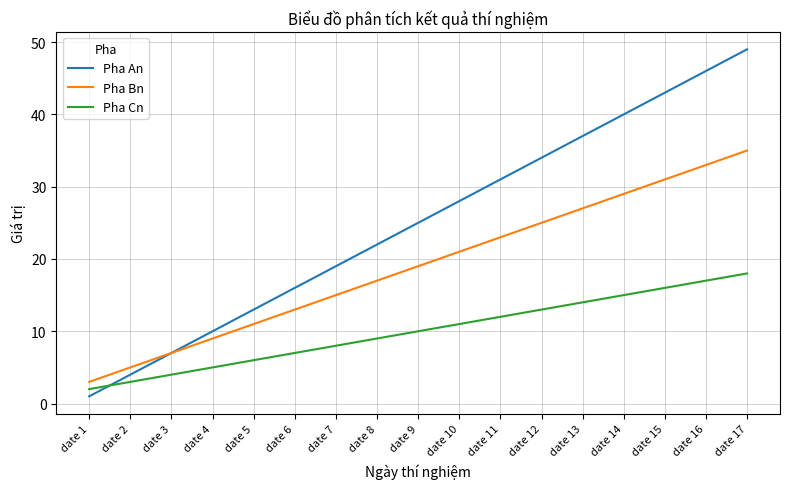

Which series has the largest range (max minus min)?

Pha An